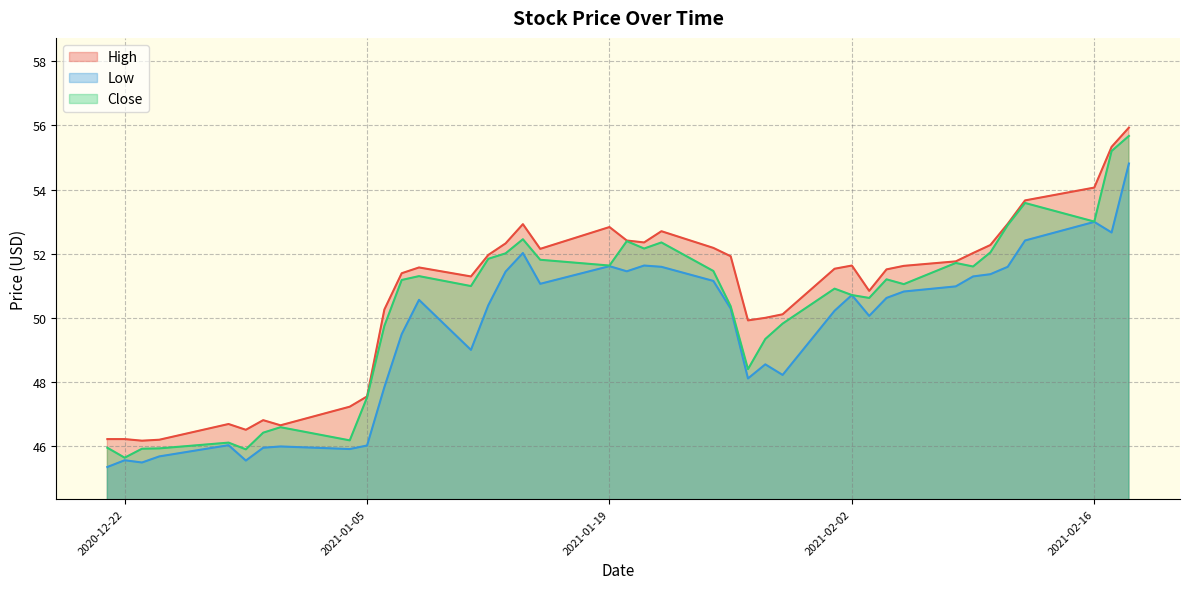

True or false: High and Close intersect in this chart.

False